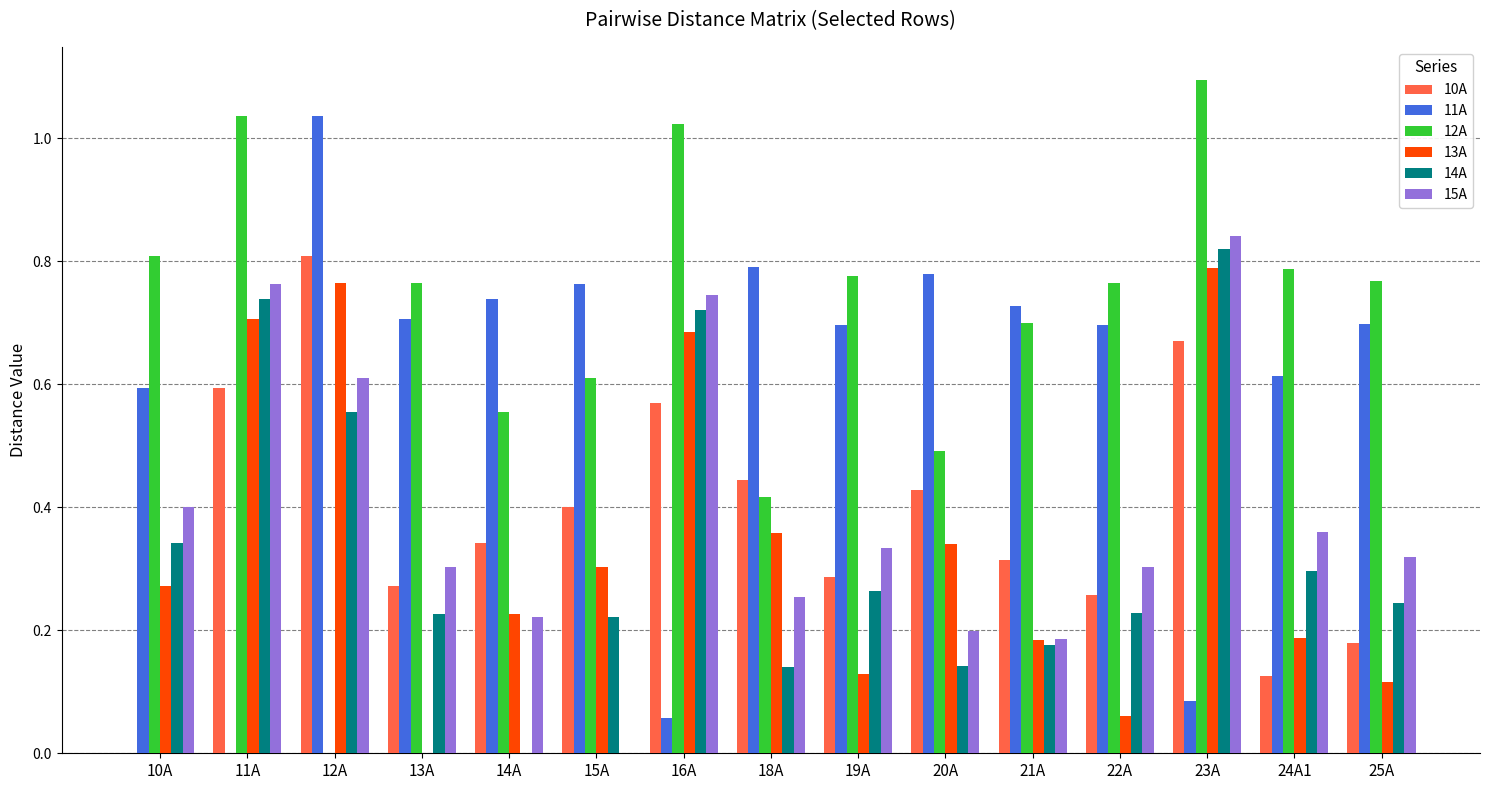

Where is 10A nearest to the value 0?

10A